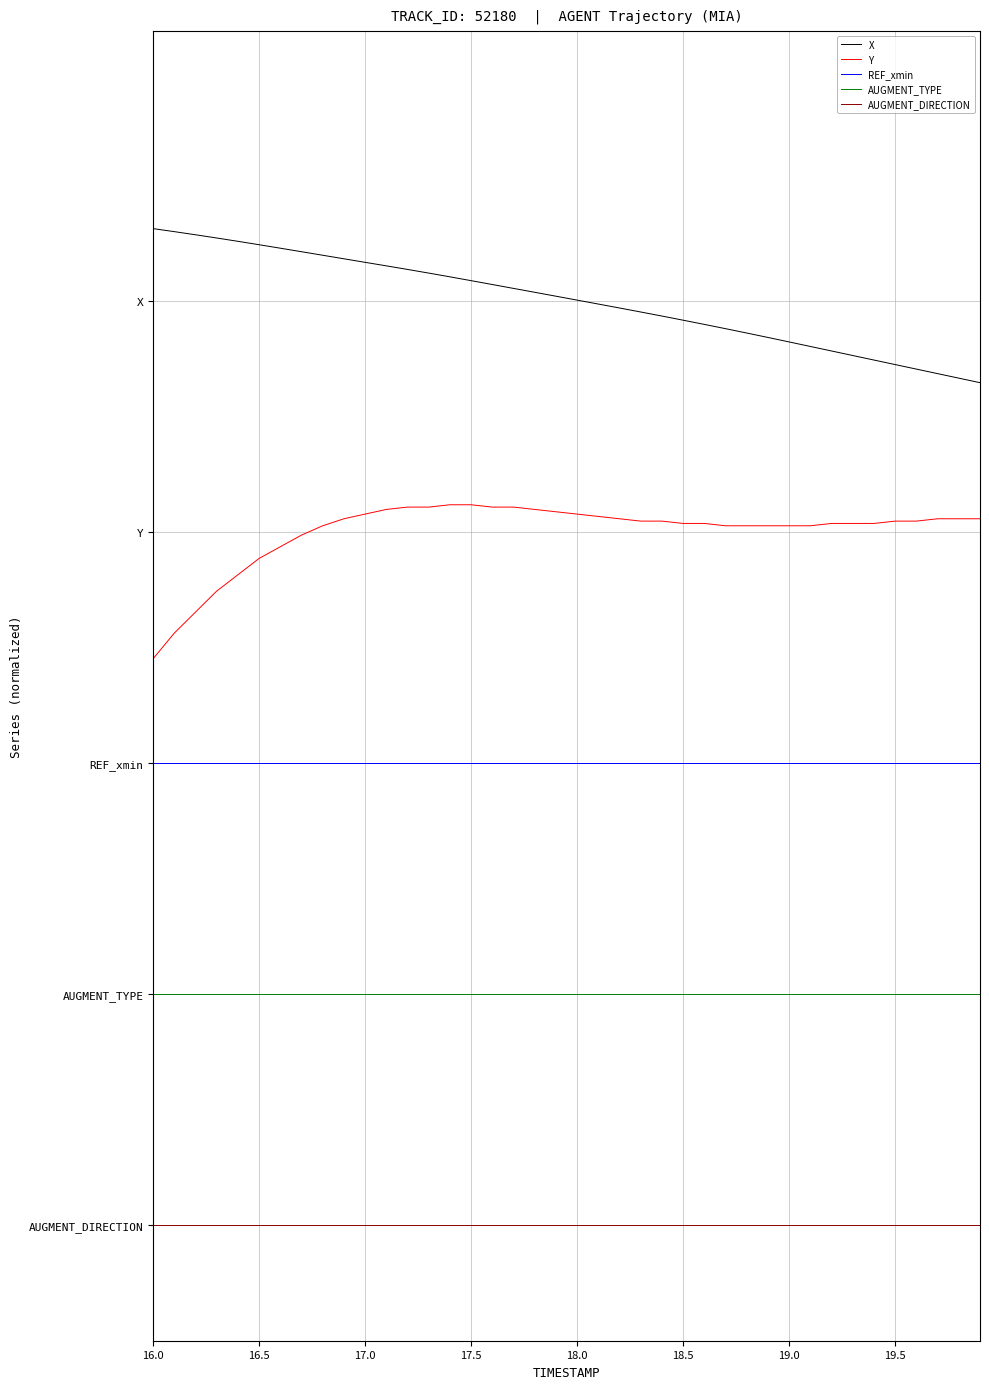

True or false: Y has more than 1 points higher than both neighbors.

False